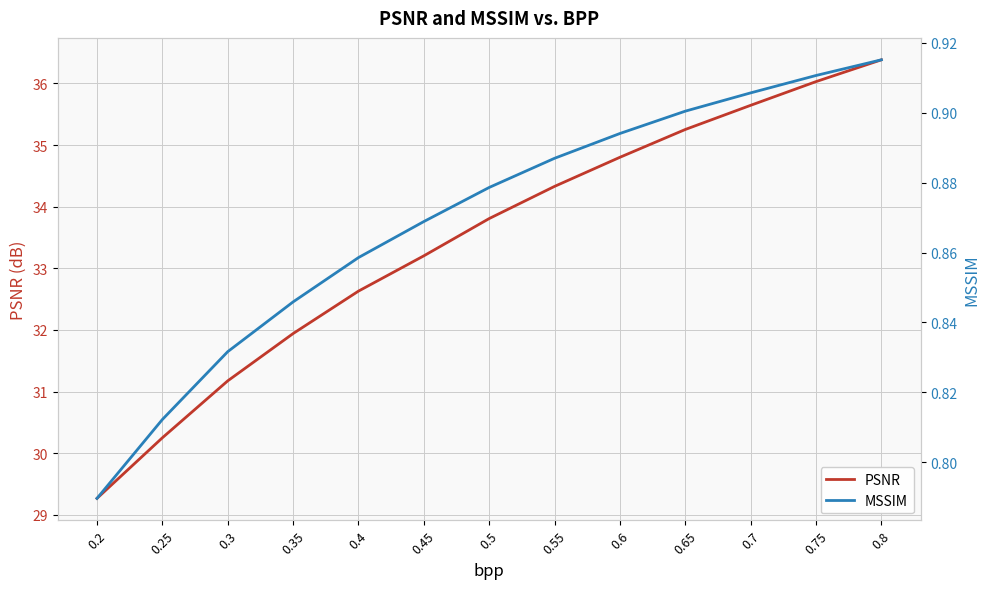

Does the chart have visible grid lines?

Yes